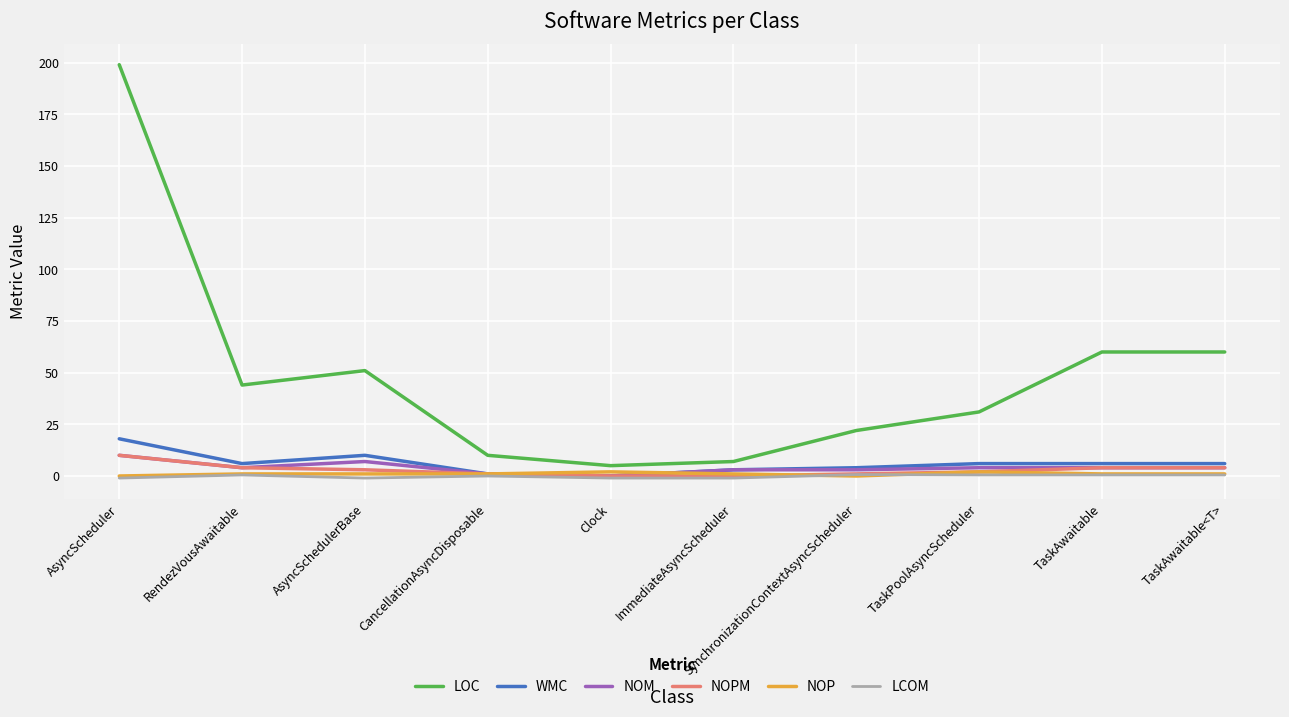

What is the maximum value shown in the chart?

199.0